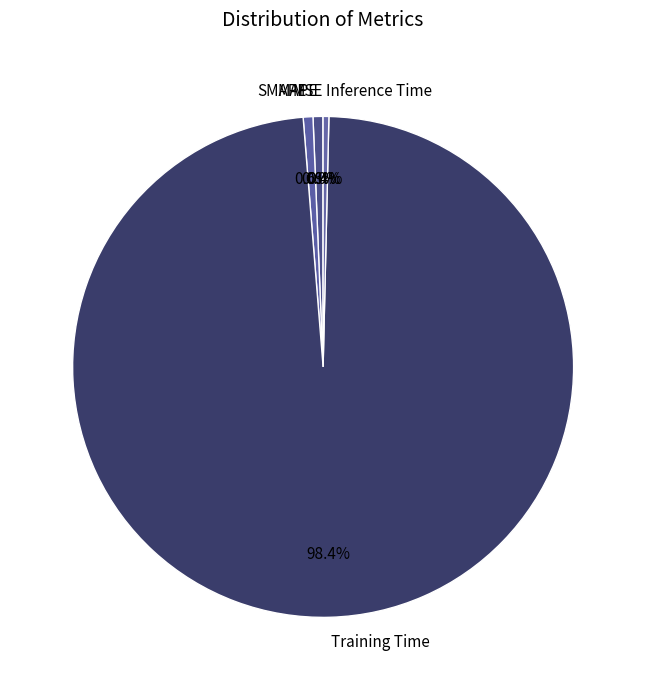

What is the total percentage of MAPE and Inference Time?

1.0%